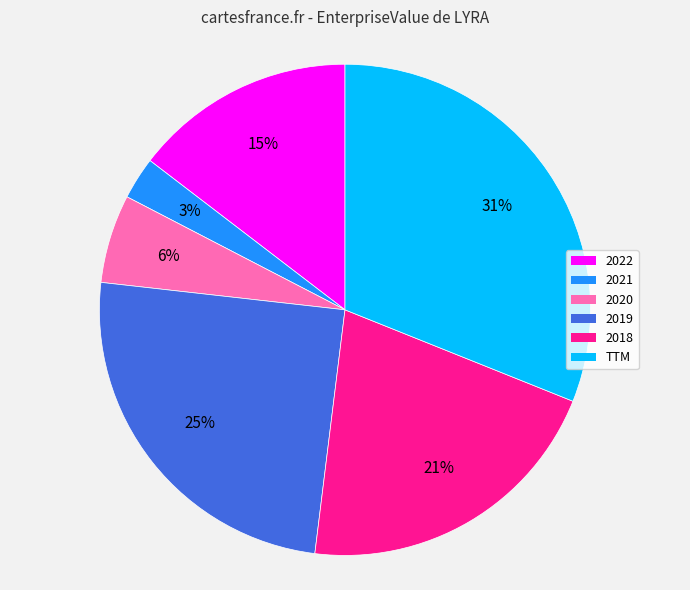

What is the largest slice in the pie chart?

TTM